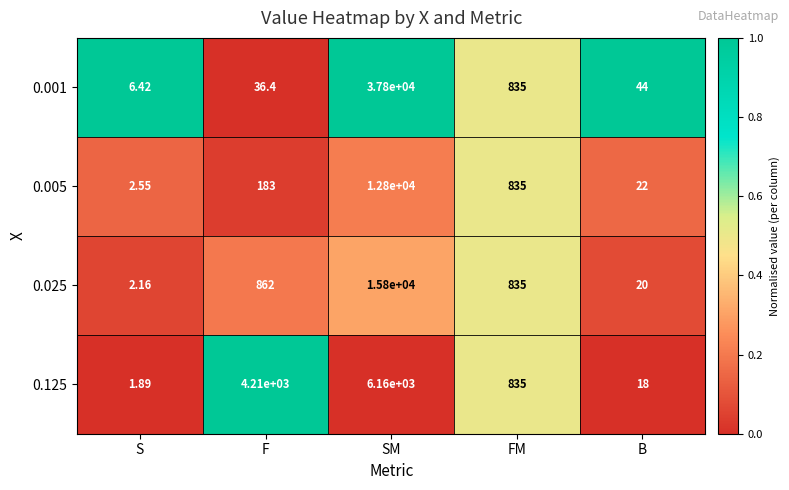

List the series in order of their peak value, lowest first.

0.125, 0.005, 0.025, 0.001